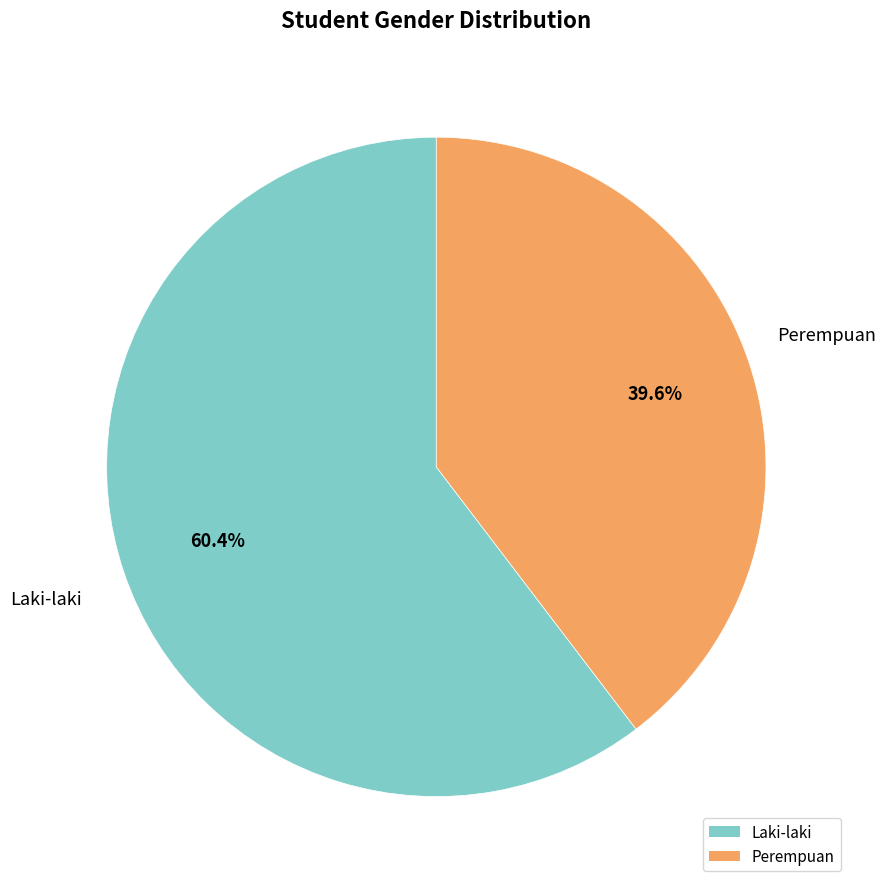

To the nearest percent, what is the average slice percentage?

50%